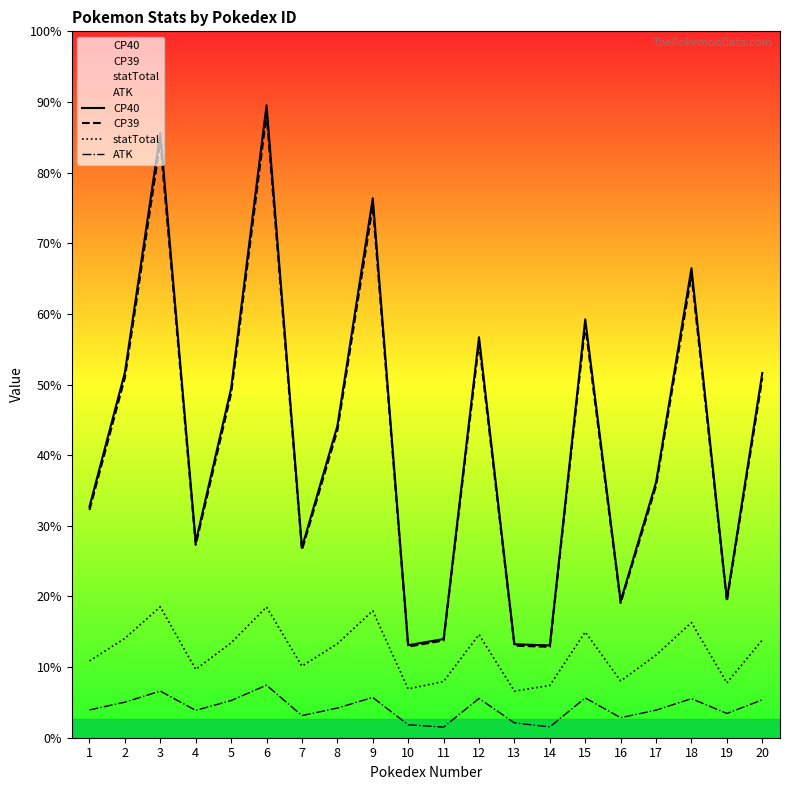

Is the value of statTotal at 18 greater than the value of CP39 at 2?

No